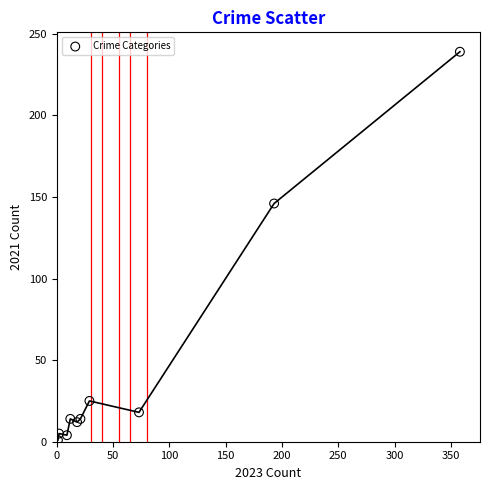

What Y value in the scatter plot is closest to 120?

146